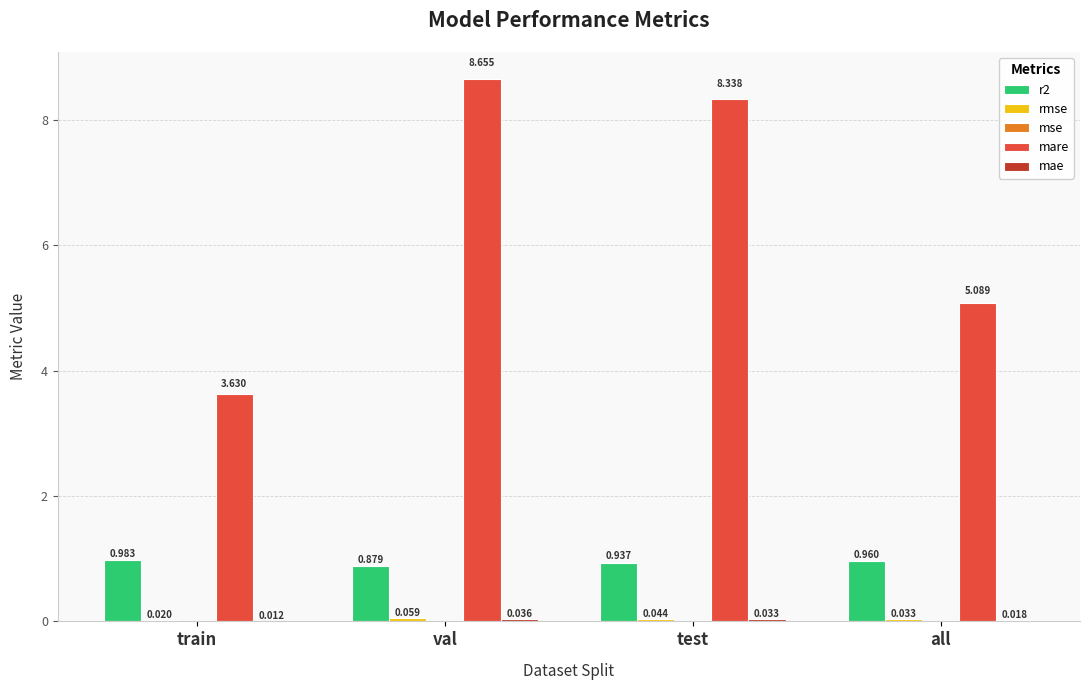

Which category has the highest value in the mare series?

val